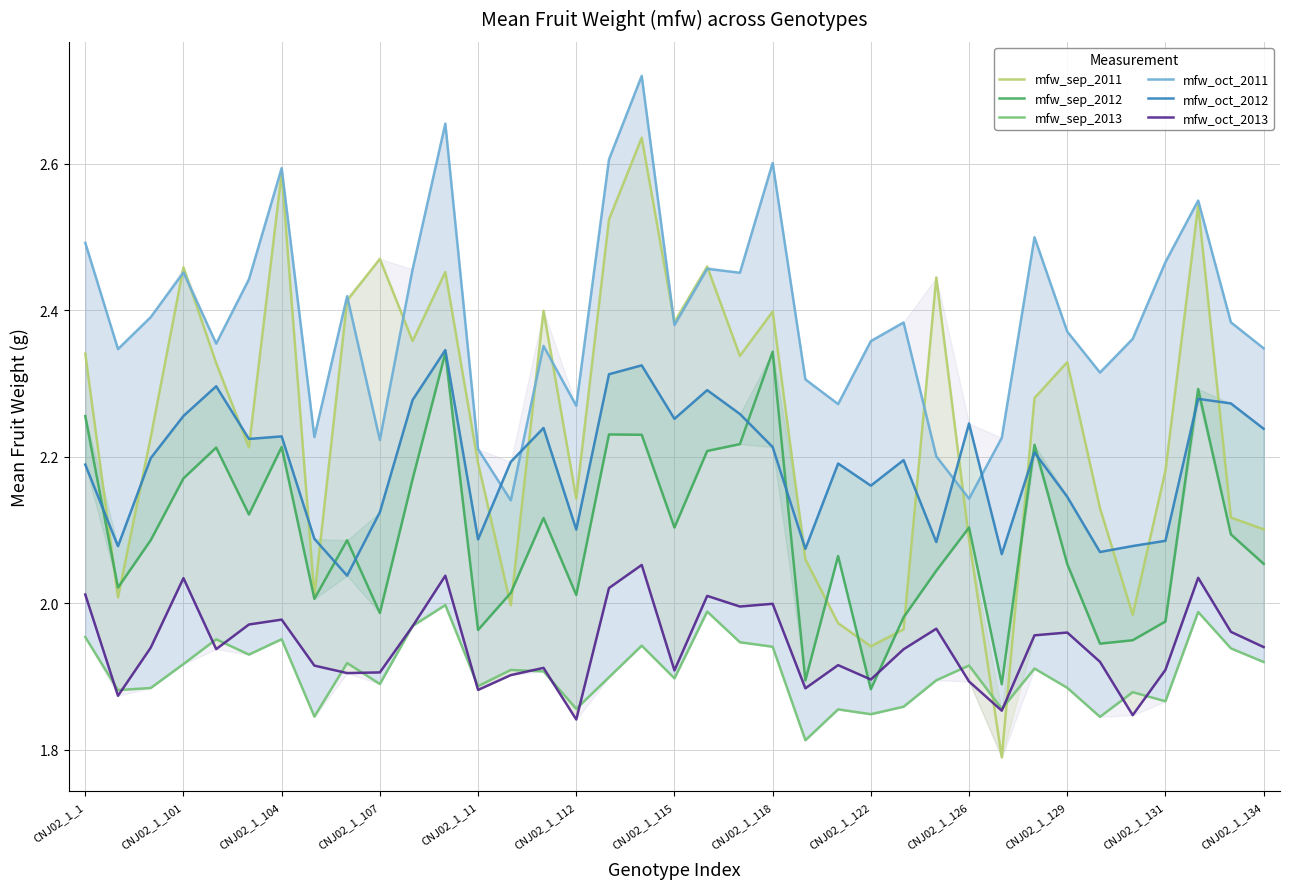

At which label does mfw_sep_2011 reach its minimum?

28